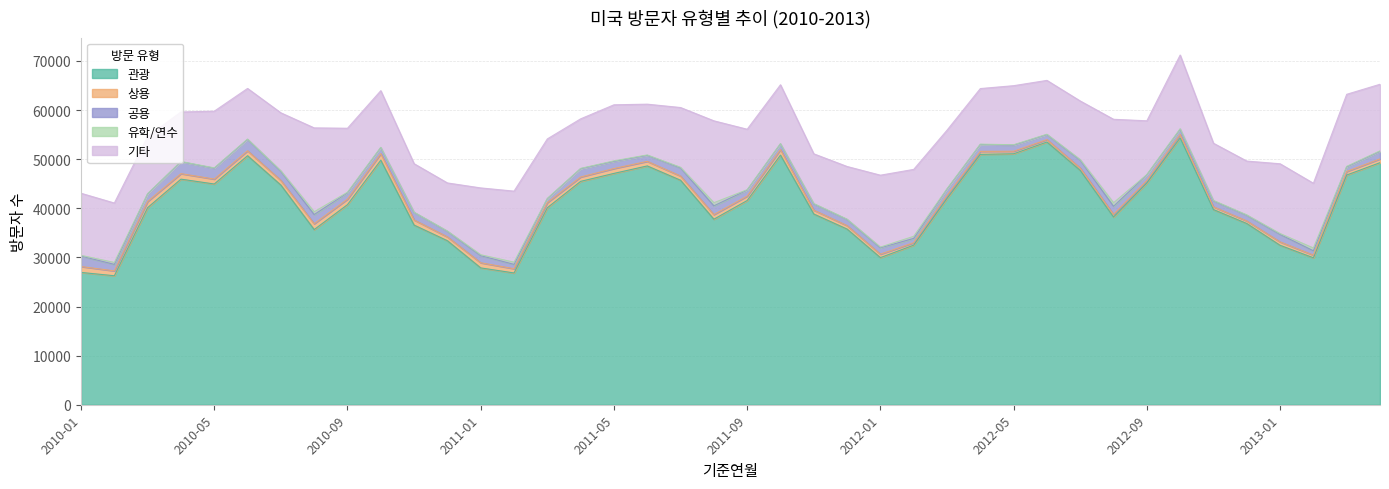

At which label does 유학/연수 first exceed 93?

2010-01